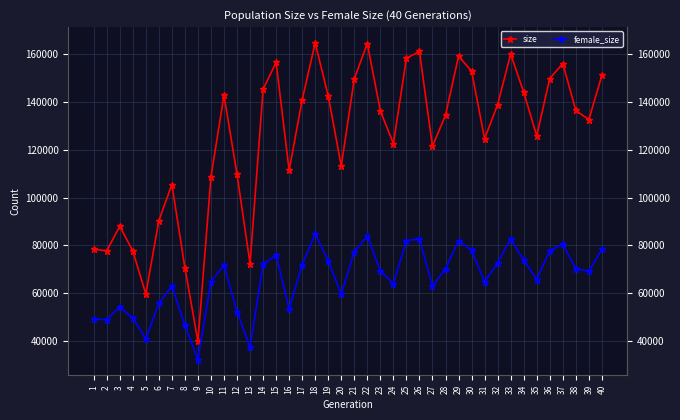

At which label does female_size reach its minimum?

9